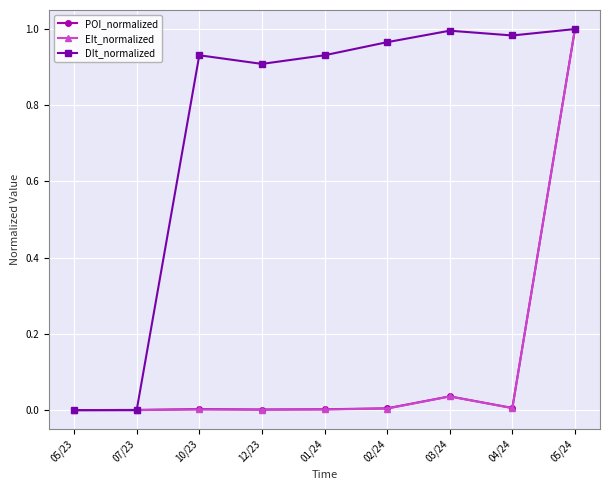

Which series changed the most between 01/24 and 03/24?

DIt_normalized